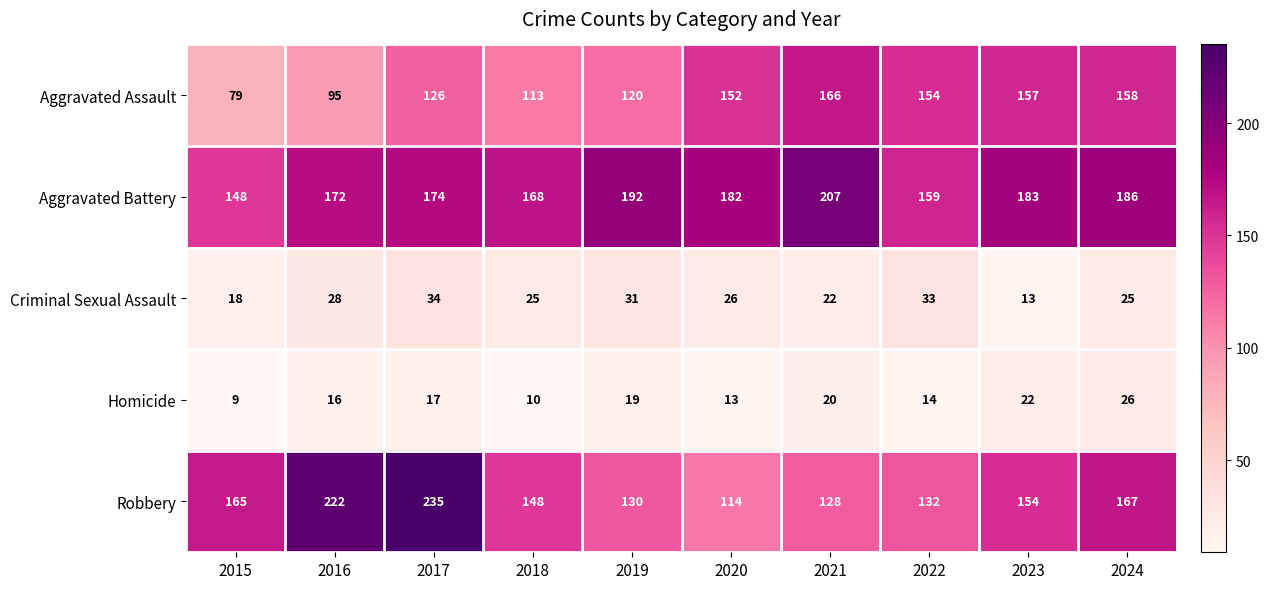

What is the total value across all series at 2019?

492